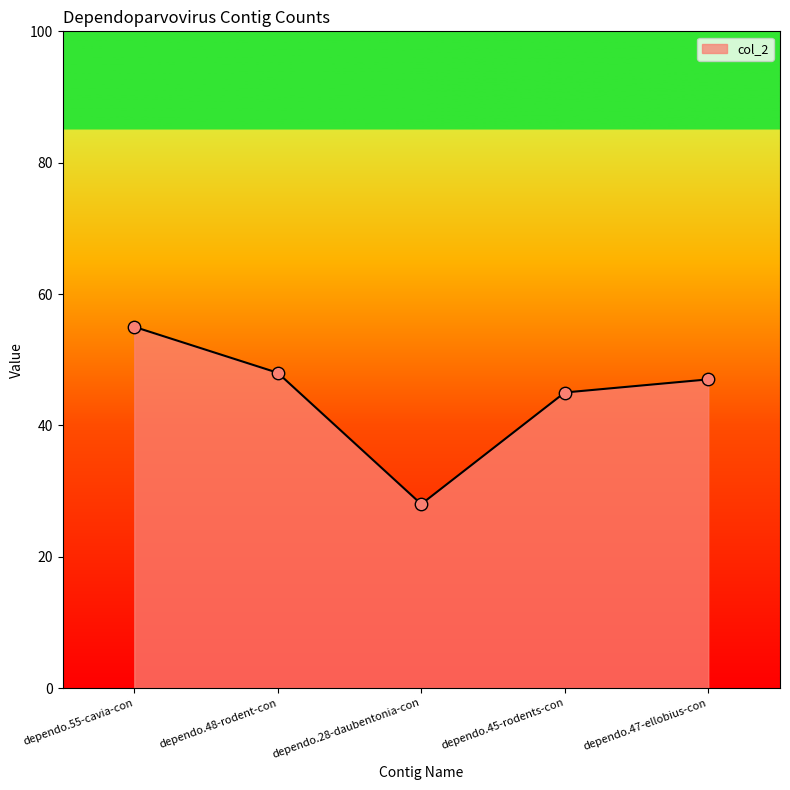

Between dependo.55-cavia-con and dependo.45-rodents-con, which is larger?

dependo.55-cavia-con